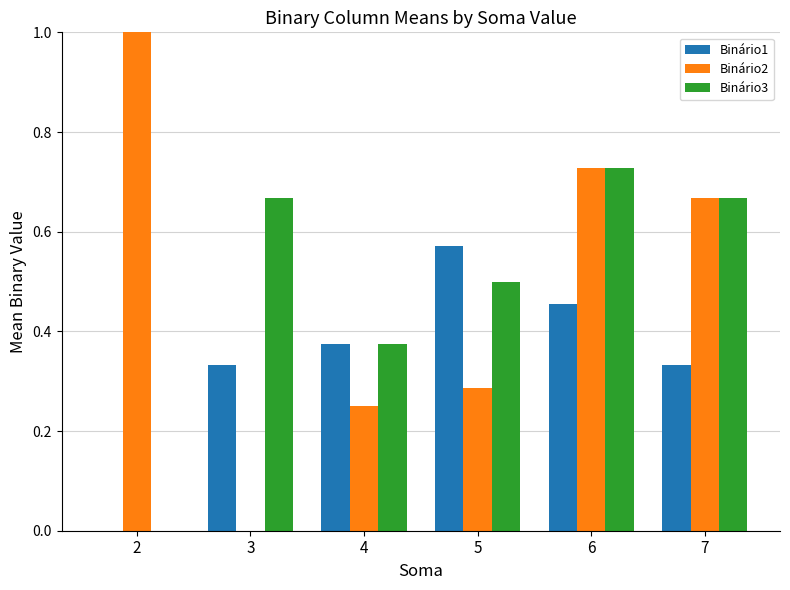

The value of Binário1 at 2 is 0.2. True or false?

False